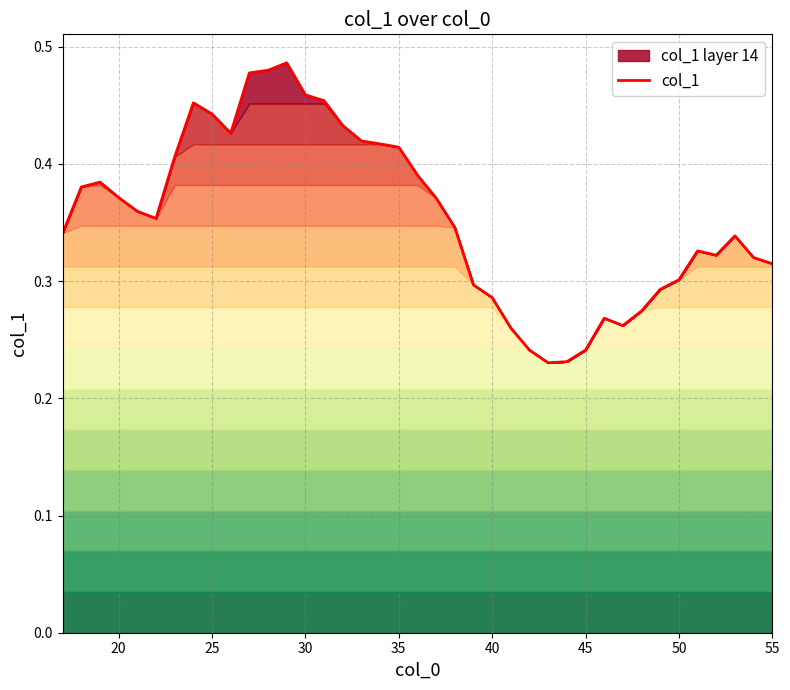

The chart shows a value of 0.3 at 50. True or false?

True